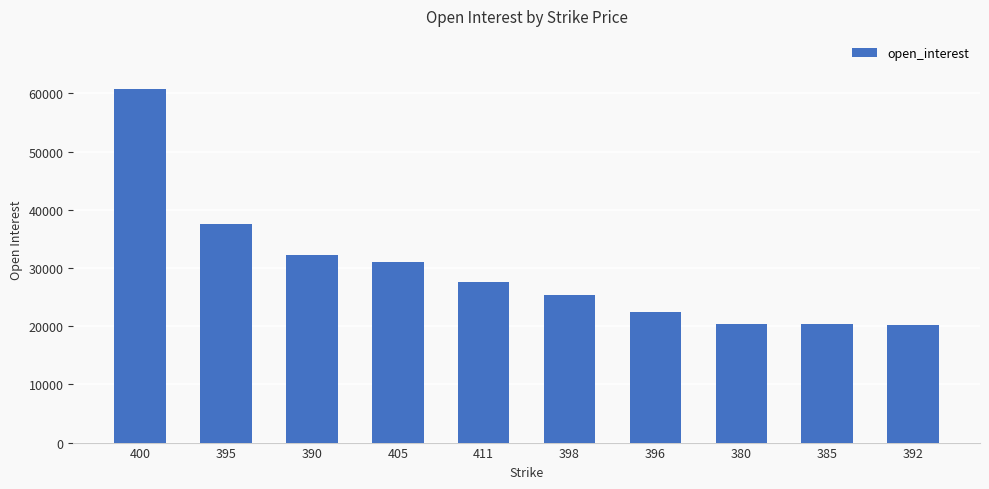

Approximately how many times larger is the value at 390 compared to 392?

1.6